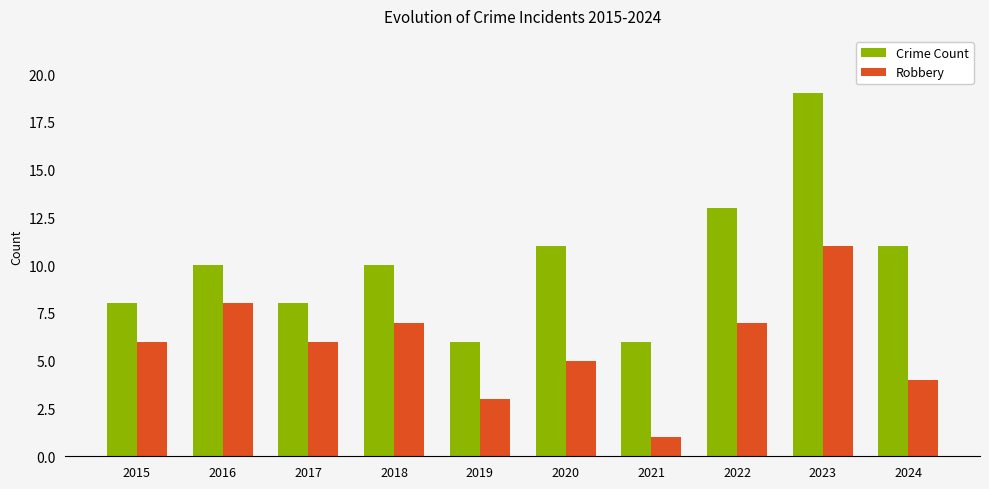

Reading right to left, list all the values displayed in this chart.

Crime Count: 11	19	13	6	11	6	10	8	10	8
Robbery: 4	11	7	1	5	3	7	6	8	6